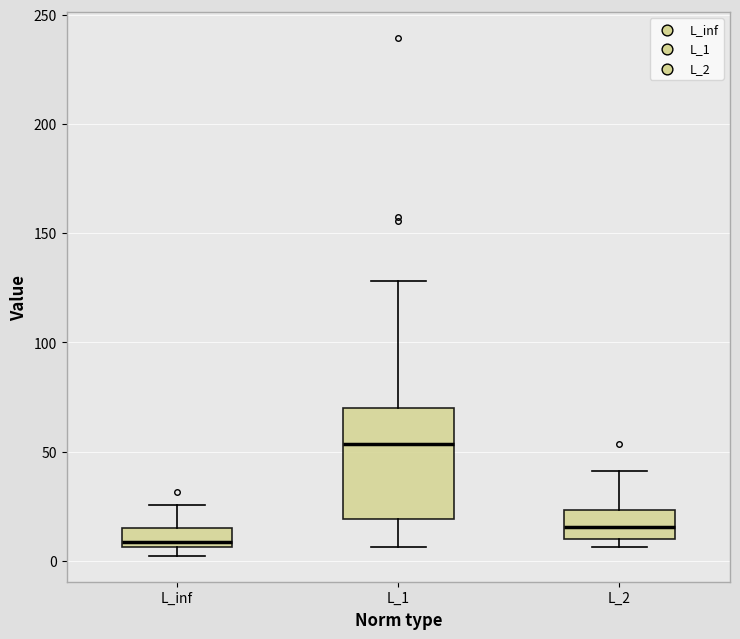

Comparing the boxes themselves (not the whiskers), which one is the tallest?

L_1